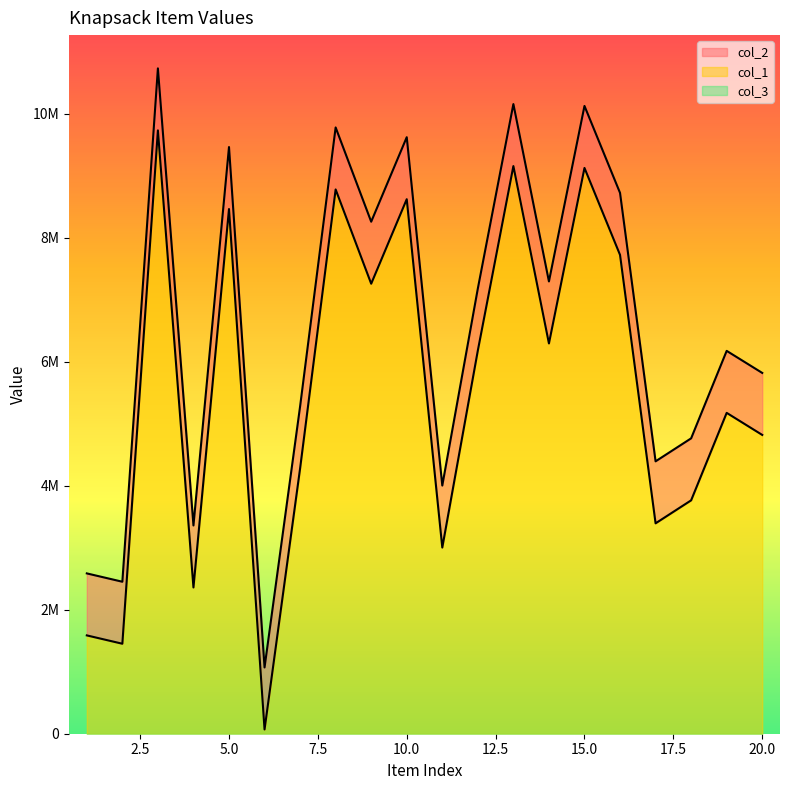

At which label is col_1 closest to 5900141?

20